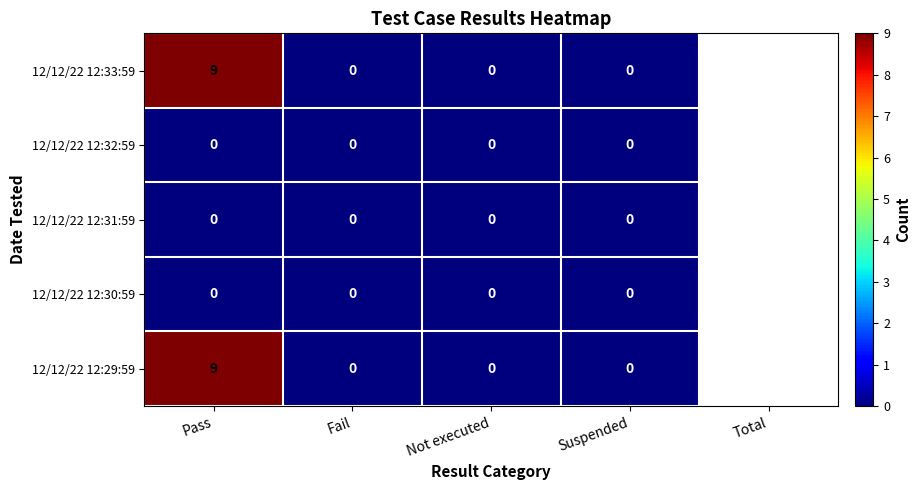

What is the sum of all 12/12/22 12:33:59 values?

9